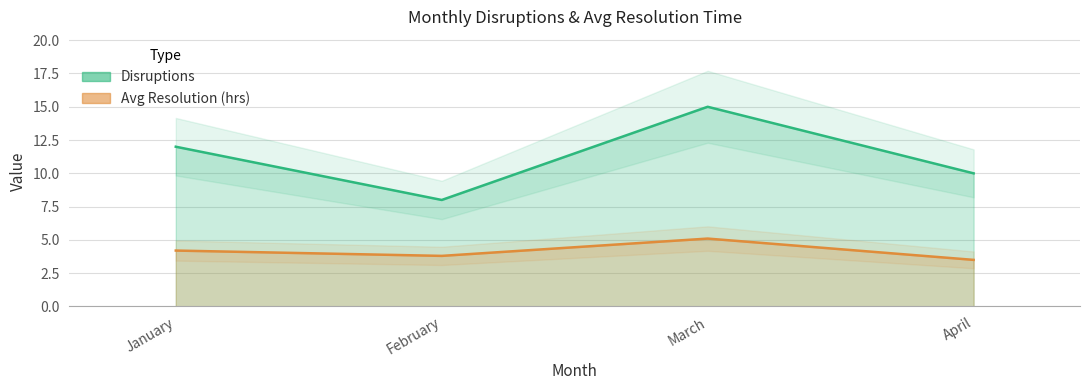

Is it true that Avg Resolution (hrs) equals 1.3 at March?

False